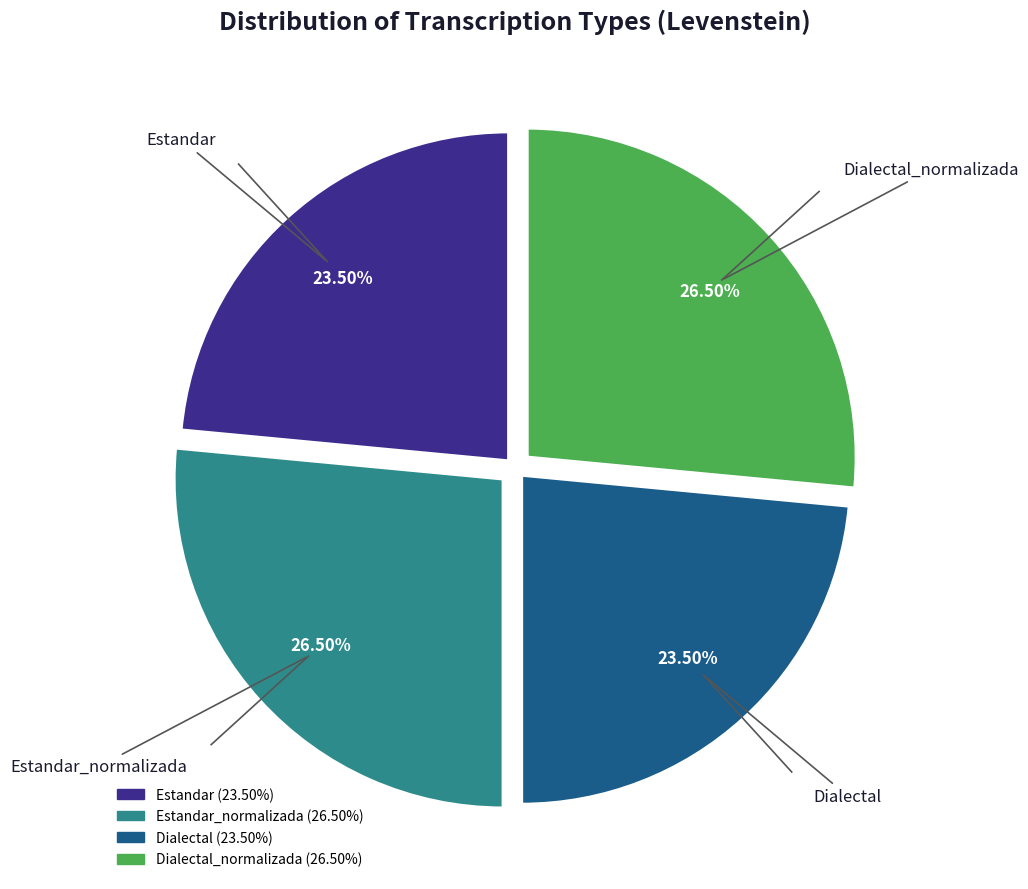

Count the number of slices in the pie.

4